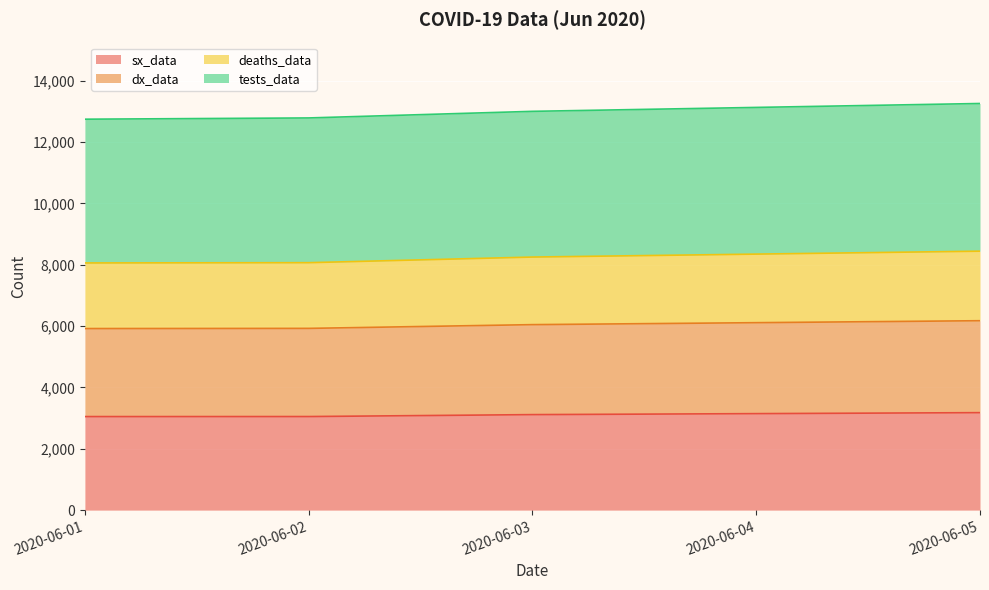

Reading left to right, transcribe all the data shown in this chart.

sx_data: 3049	3050	3113	3145	3177
dx_data: 5918	5924	6046	6110	6174
deaths_data: 8057	8066	8249	8345	8441
tests_data: 12743	12784	12999	13127	13255